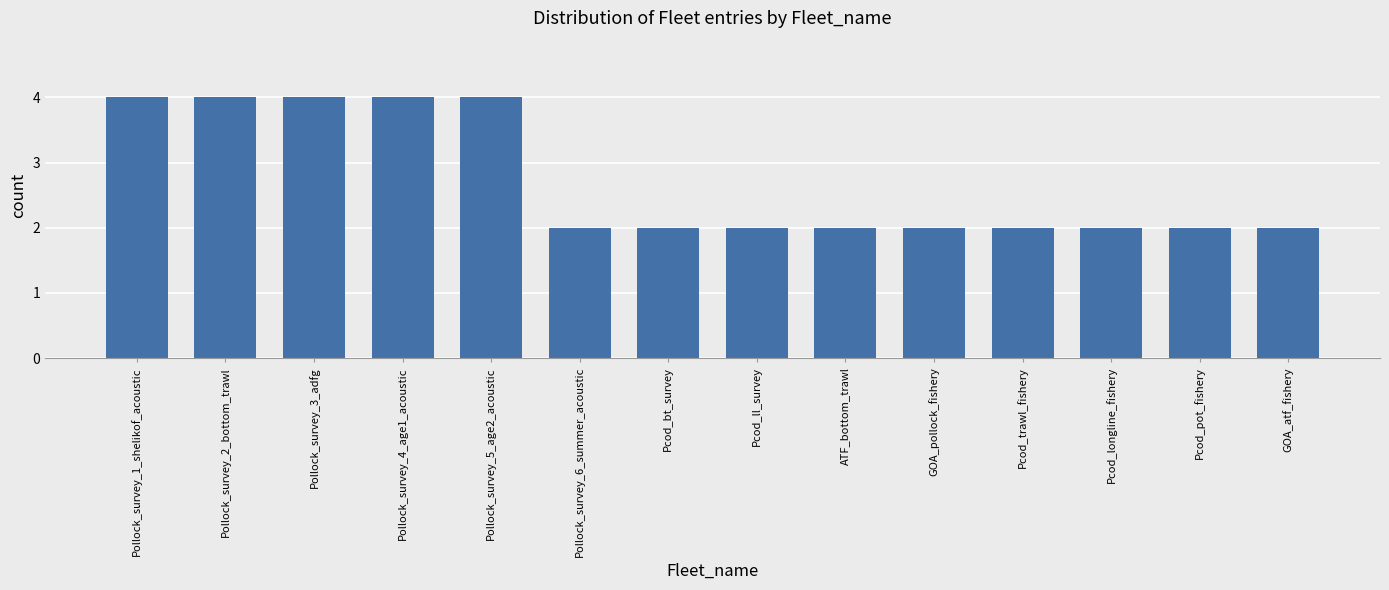

Reading right to left, extract all data points from this chart.

GOA_atf_fishery=2	Pcod_pot_fishery=2	Pcod_longline_fishery=2	Pcod_trawl_fishery=2	GOA_pollock_fishery=2	ATF_bottom_trawl=2	Pcod_ll_survey=2	Pcod_bt_survey=2	Pollock_survey_6_summer_acoustic=2	Pollock_survey_5_age2_acoustic=4	Pollock_survey_4_age1_acoustic=4	Pollock_survey_3_adfg=4	Pollock_survey_2_bottom_trawl=4	Pollock_survey_1_shelikof_acoustic=4